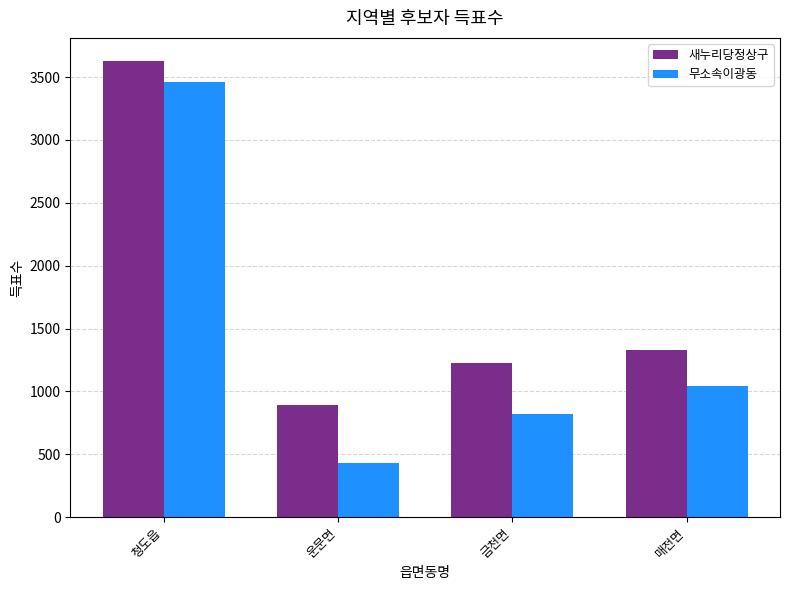

What value does the 새누리당정상구 series have at 청도읍, to the nearest 100?

3600